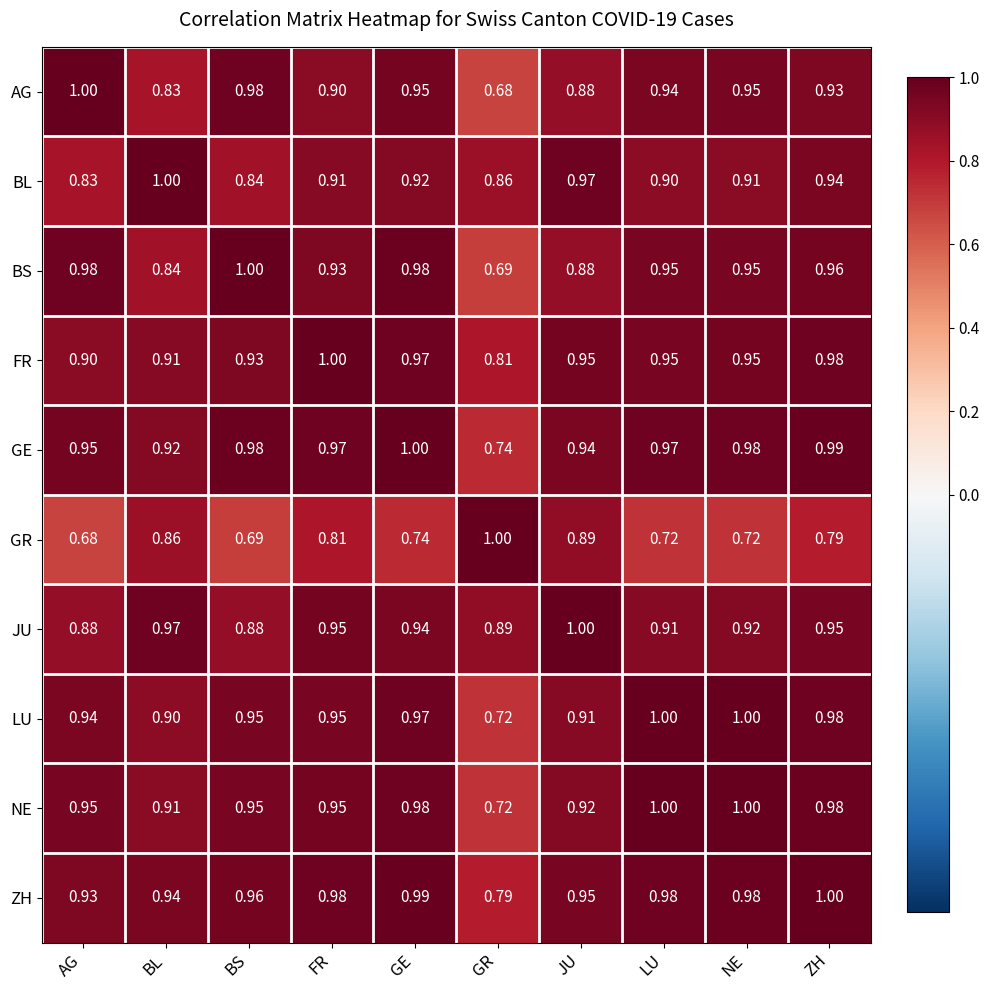

Which series has the largest total across all categories?

ZH